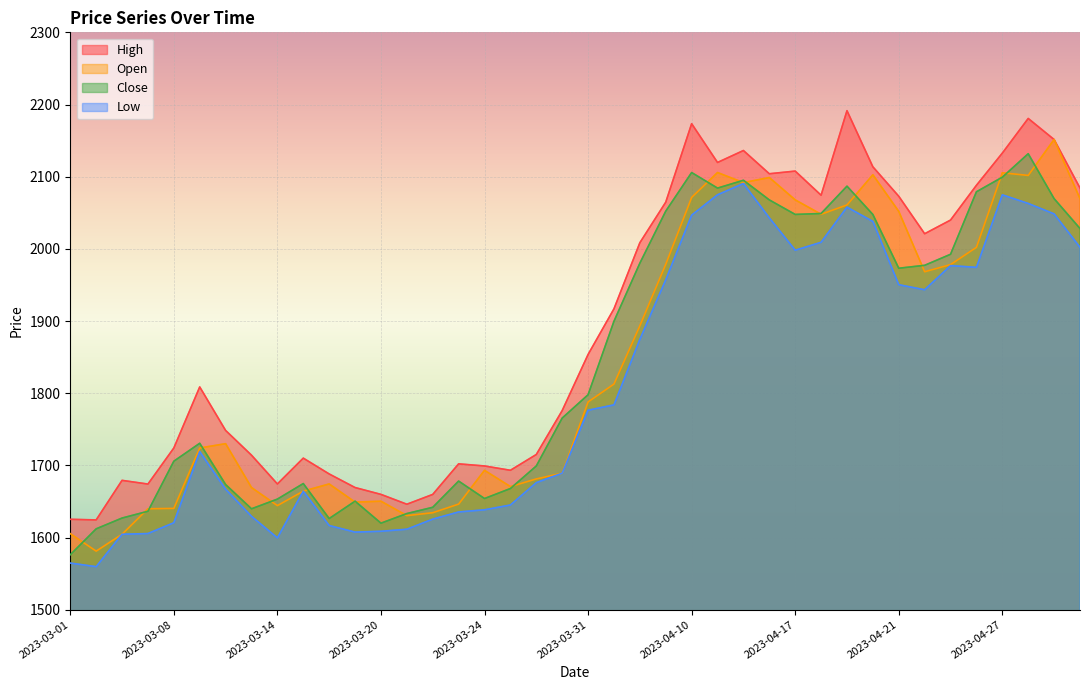

List the labels in order of High value, largest first.

2023-04-19, 2023-04-28, 2023-04-10, 2023-05-02, 2023-04-12, 2023-04-27, 2023-04-11, 2023-04-20, 2023-04-17, 2023-04-13, 2023-04-26, 2023-05-03, 2023-04-18, 2023-04-21, 2023-04-06, 2023-04-25, 2023-04-24, 2023-04-05, 2023-04-03, 2023-03-31, 2023-03-09, 2023-03-29, 2023-03-10, 2023-03-08, 2023-03-28, 2023-03-13, 2023-03-15, 2023-03-23, 2023-03-24, 2023-03-27, 2023-03-16, 2023-03-03, 2023-03-14, 2023-03-06, 2023-03-17, 2023-03-20, 2023-03-22, 2023-03-21, 2023-03-01, 2023-03-02